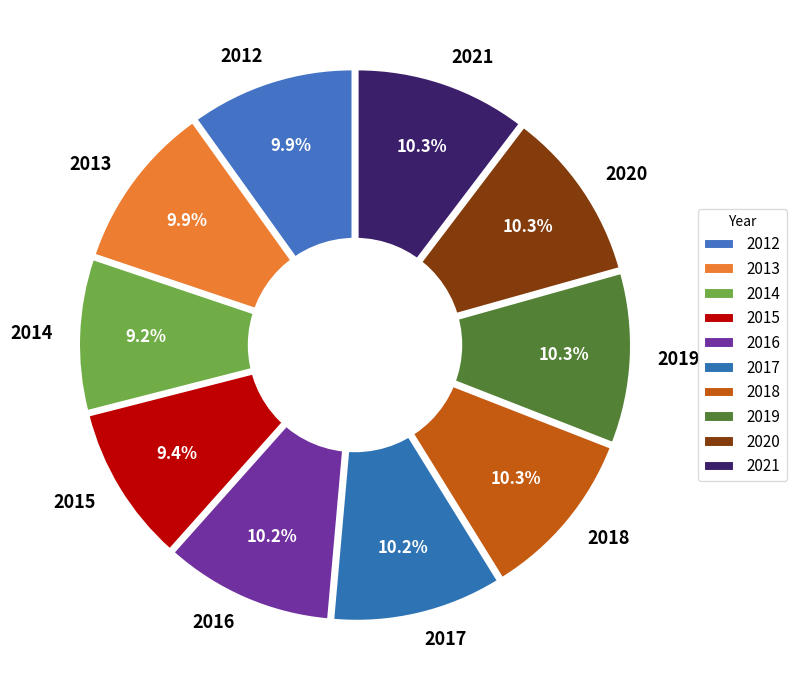

Between 2012 and 2015, which is larger?

2012